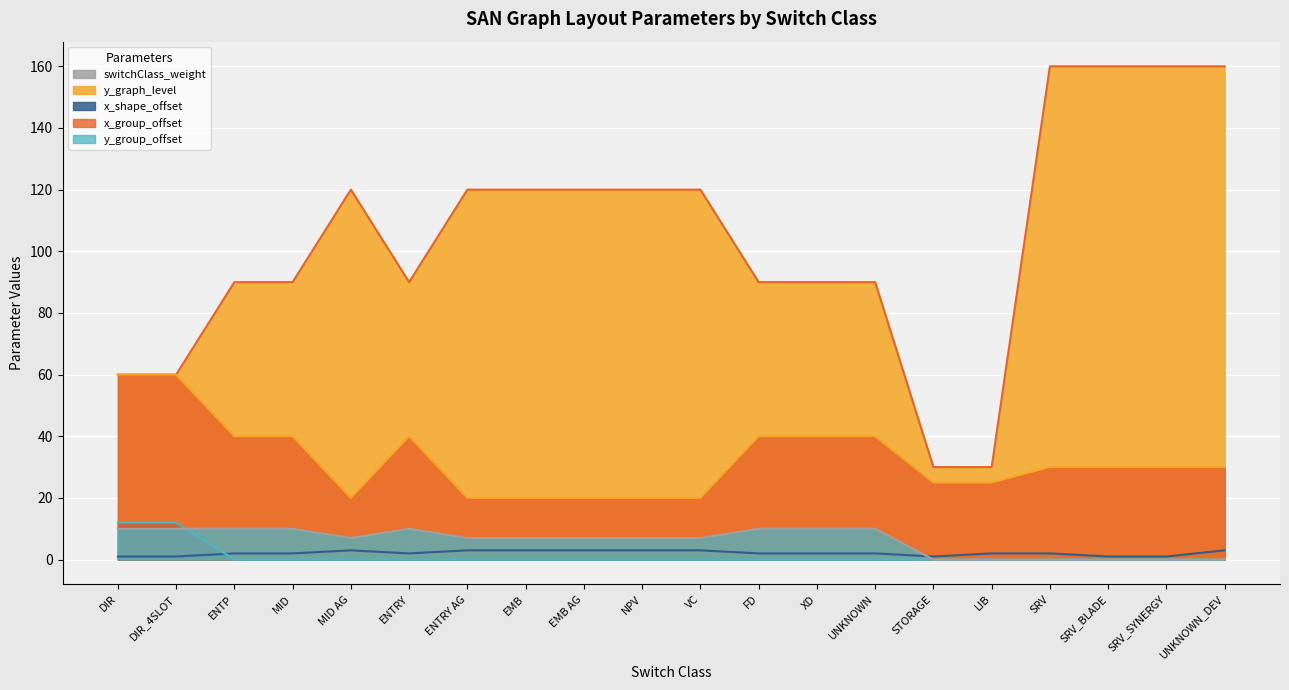

Reading left to right, what are all the values shown in this chart?

switchClass_weight: DIR=1	DIR_4SLOT=1	ENTP=2	MID=2	MID AG=3	ENTRY=2	ENTRY AG=3	EMB=3	EMB AG=3	NPV=3	VC=3	FD=2	XD=2	UNKNOWN=2	STORAGE=1	LIB=2	SRV=2	SRV_BLADE=1	SRV_SYNERGY=1	UNKNOWN_DEV=3
y_graph_level: DIR=60	DIR_4SLOT=60	ENTP=90	MID=90	MID AG=120	ENTRY=90	ENTRY AG=120	EMB=120	EMB AG=120	NPV=120	VC=120	FD=90	XD=90	UNKNOWN=90	STORAGE=30	LIB=30	SRV=160	SRV_BLADE=160	SRV_SYNERGY=160	UNKNOWN_DEV=160
x_shape_offset: DIR=12	DIR_4SLOT=12	ENTP=0	MID=0	MID AG=0	ENTRY=0	ENTRY AG=0	EMB=0	EMB AG=0	NPV=0	VC=0	FD=0	XD=0	UNKNOWN=0	STORAGE=0	LIB=0	SRV=0	SRV_BLADE=0	SRV_SYNERGY=0	UNKNOWN_DEV=0
x_group_offset: DIR=60	DIR_4SLOT=60	ENTP=40	MID=40	MID AG=20	ENTRY=40	ENTRY AG=20	EMB=20	EMB AG=20	NPV=20	VC=20	FD=40	XD=40	UNKNOWN=40	STORAGE=25	LIB=25	SRV=30	SRV_BLADE=30	SRV_SYNERGY=30	UNKNOWN_DEV=30
y_group_offset: DIR=10	DIR_4SLOT=10	ENTP=10	MID=10	MID AG=7	ENTRY=10	ENTRY AG=7	EMB=7	EMB AG=7	NPV=7	VC=7	FD=10	XD=10	UNKNOWN=10	STORAGE=0	LIB=0	SRV=0	SRV_BLADE=0	SRV_SYNERGY=0	UNKNOWN_DEV=0